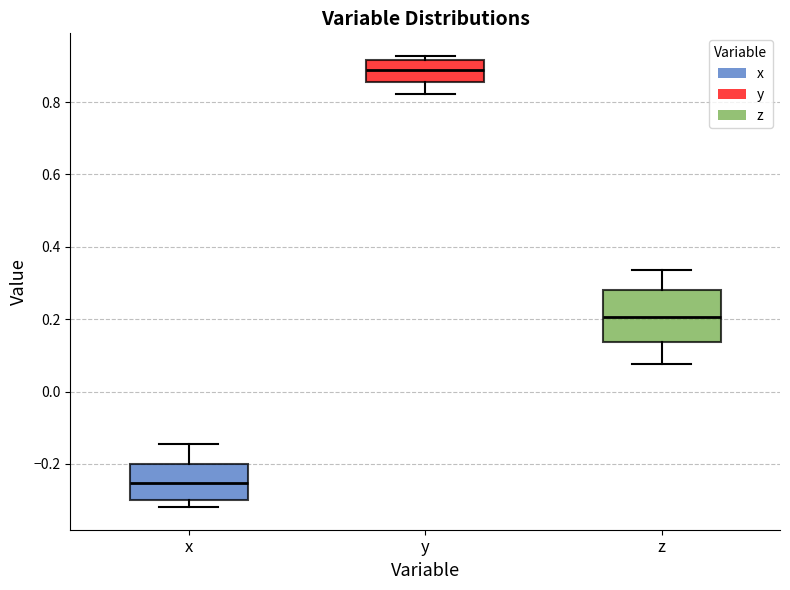

Comparing the boxes themselves (not the whiskers), which one is the tallest?

z